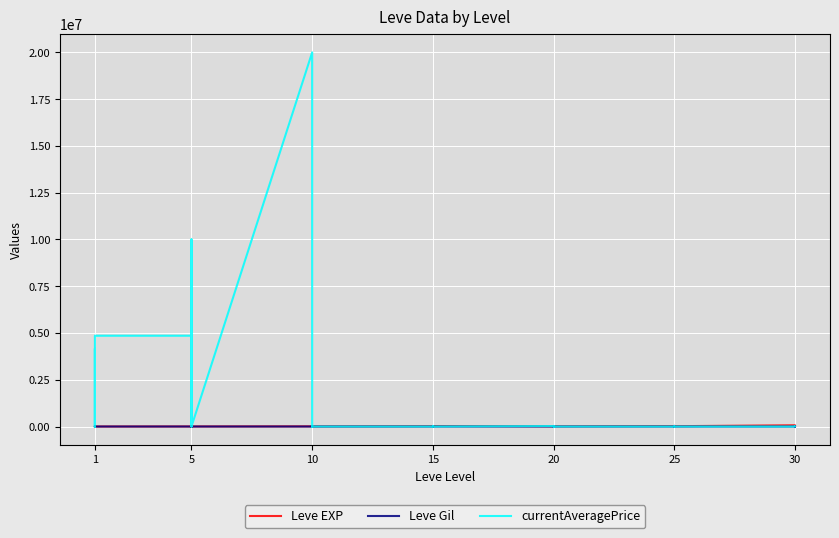

What is the spread (max minus min) of values at 10?

450